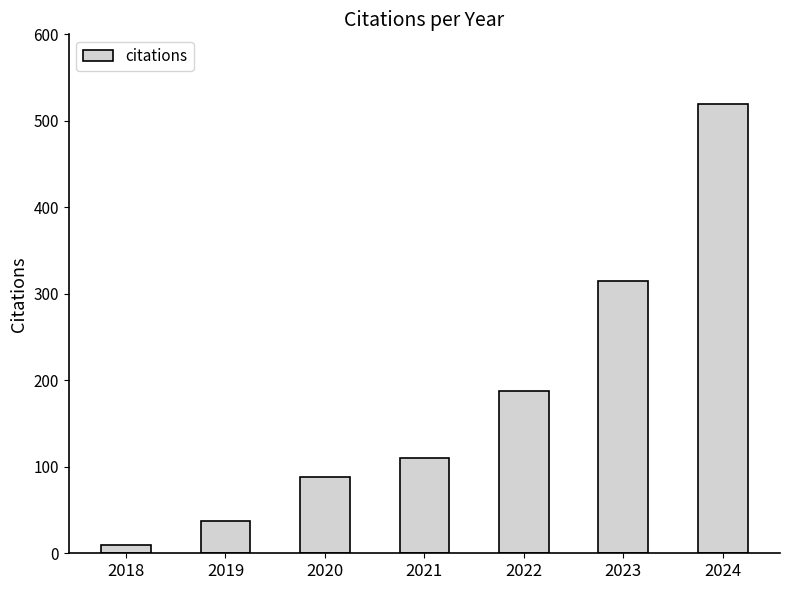

What is the value of the 7th bar from the left?

520